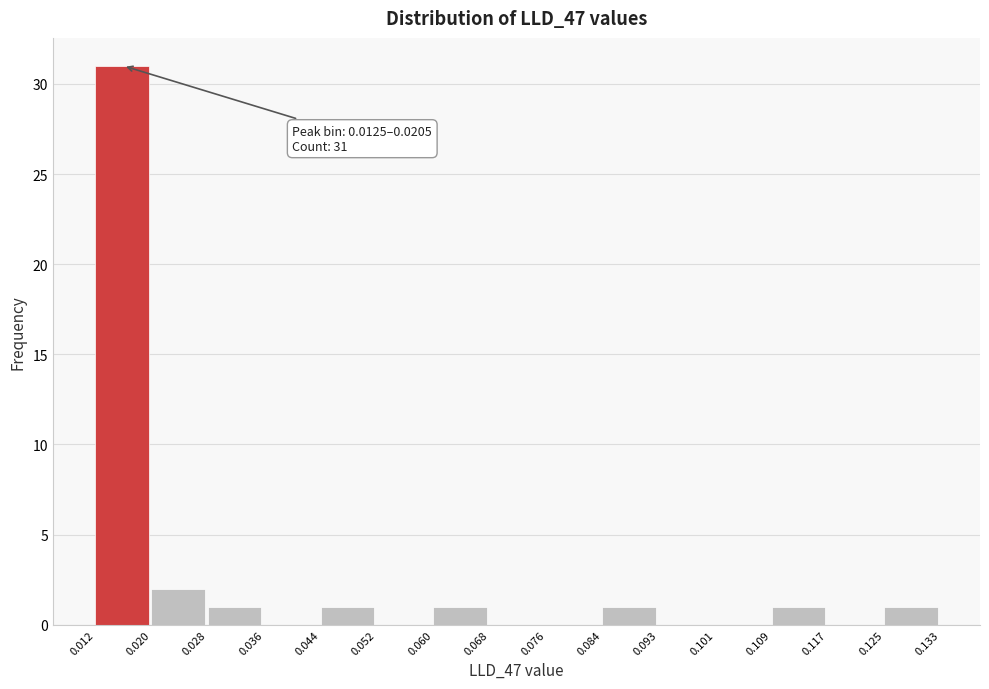

Which range on the x-axis has the tallest bar?

0.012 to 0.020